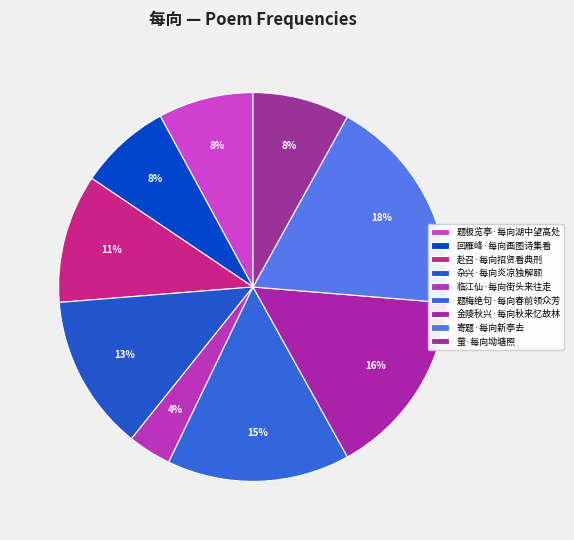

How much of the chart is everything except 萤·每向坳塘照?

91.9%